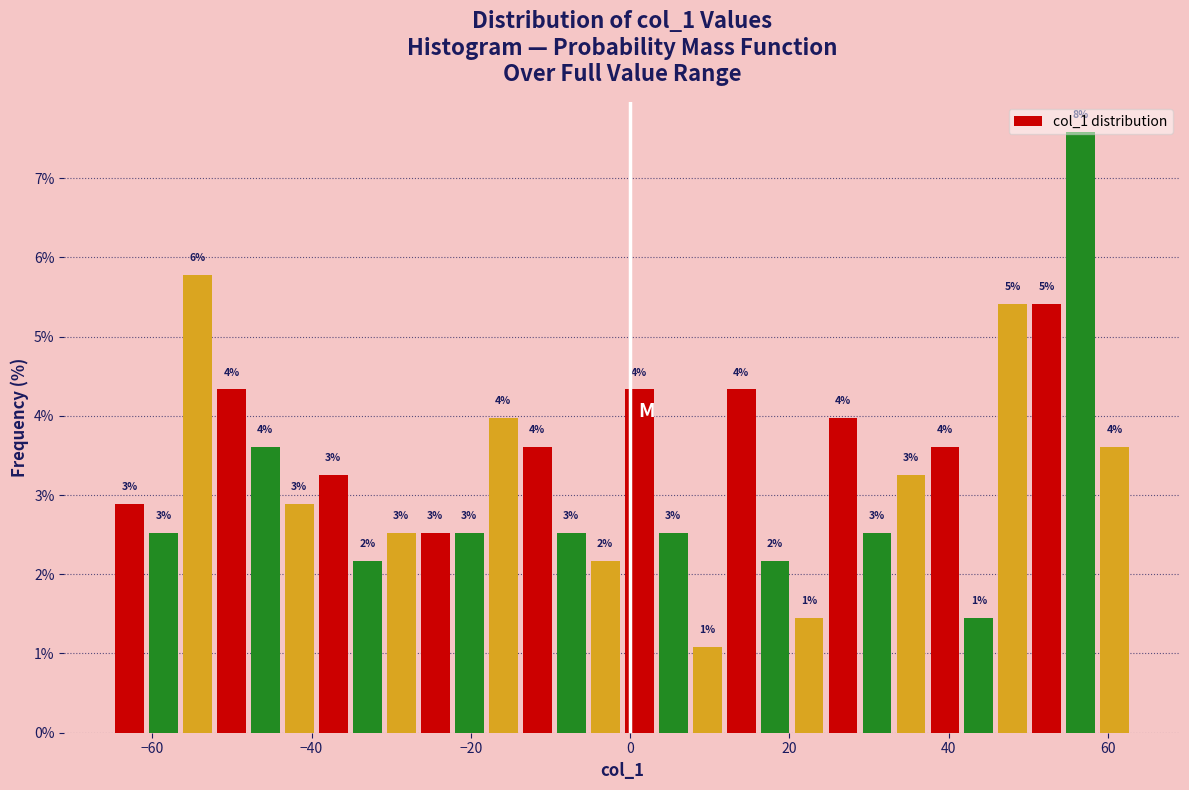

Around what value on the x-axis is the tallest bar? Give the approximate position of its centre, as read against the axis.

56